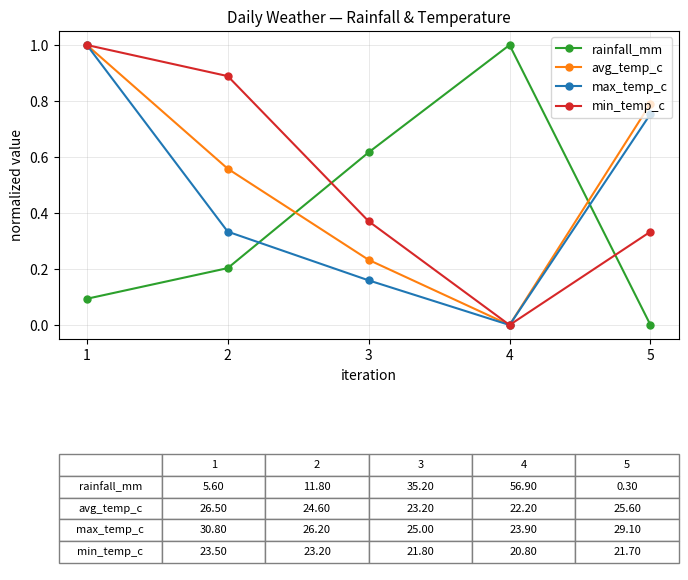

Which series ends up on top after the final intersection of rainfall_mm and avg_temp_c?

avg_temp_c